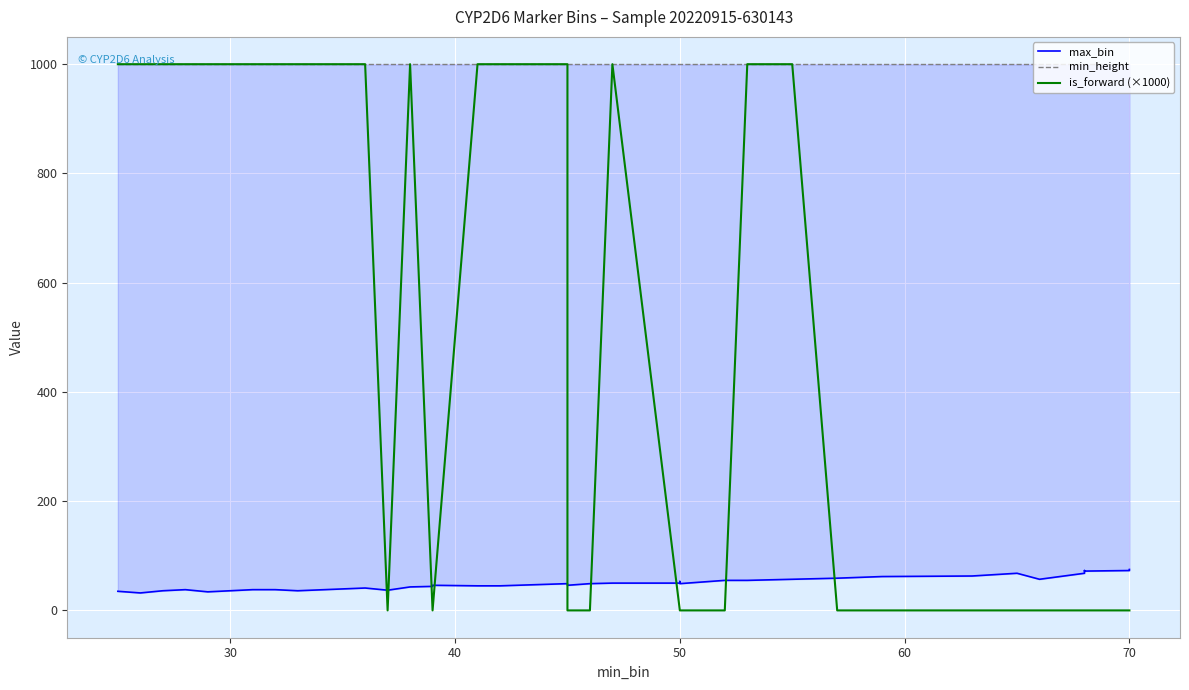

True or false: min_height and max_bin intersect in this chart.

False